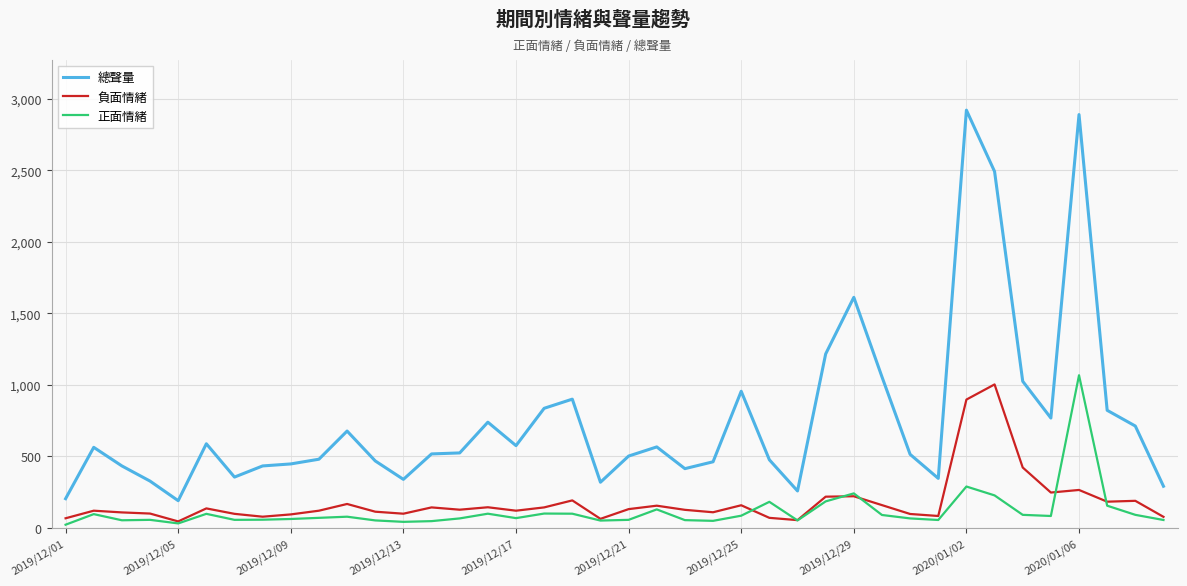

What is the greatest value displayed?

2922